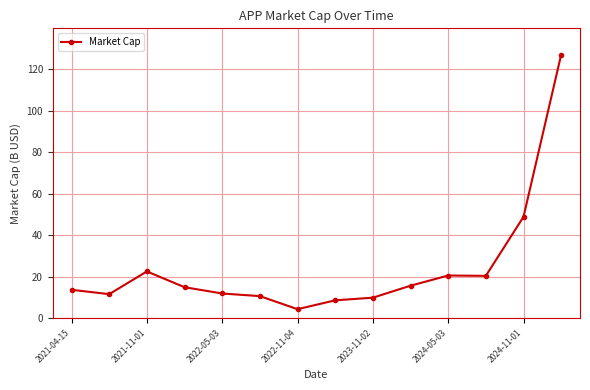

What is the maximum value shown in the chart?

126.9